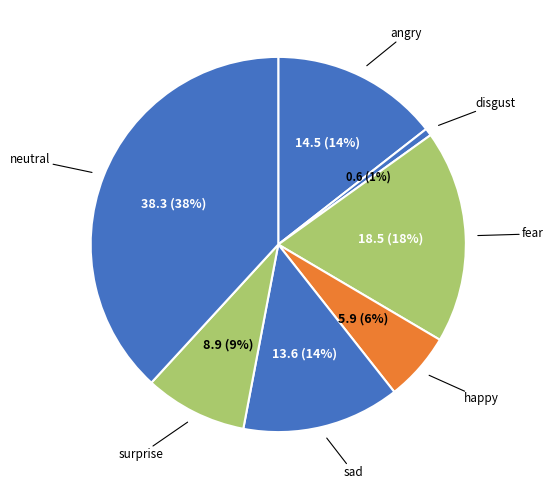

Count the number of slices in the pie.

7